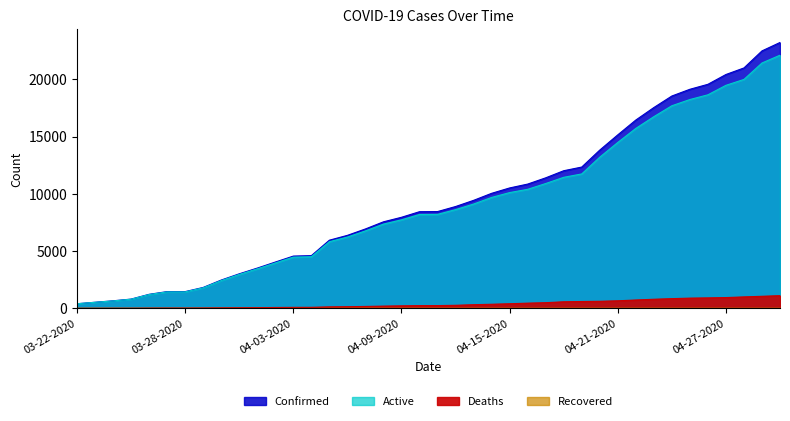

True or false: Active has more than 1 interior local peaks.

False